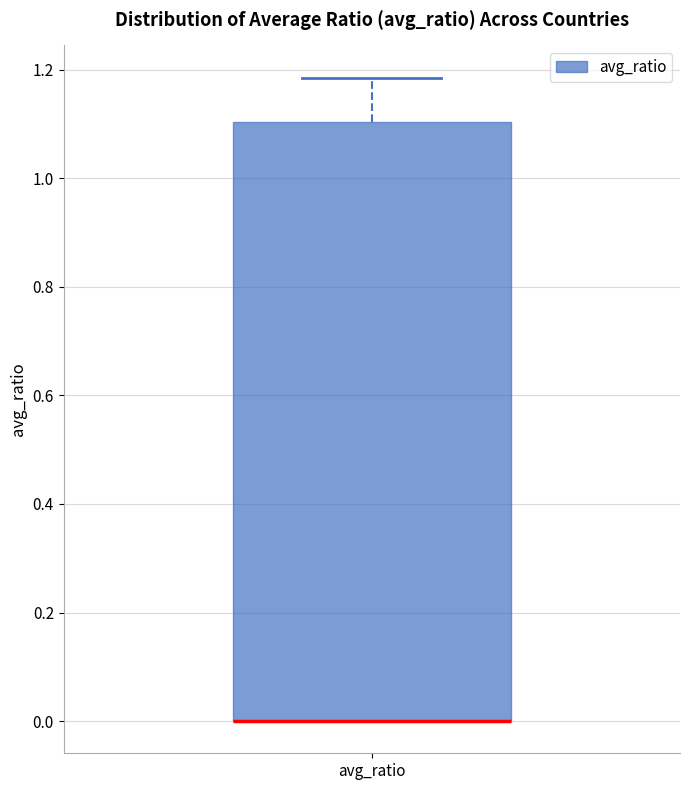

Where is the lower edge of the box for avg_ratio on the y-axis? The values are not printed on the chart, so give them approximately, as read against the axis.

0.00